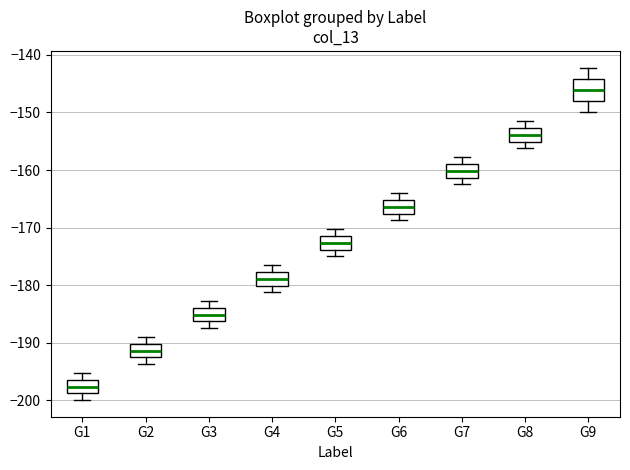

Which box's median line is the highest?

G9